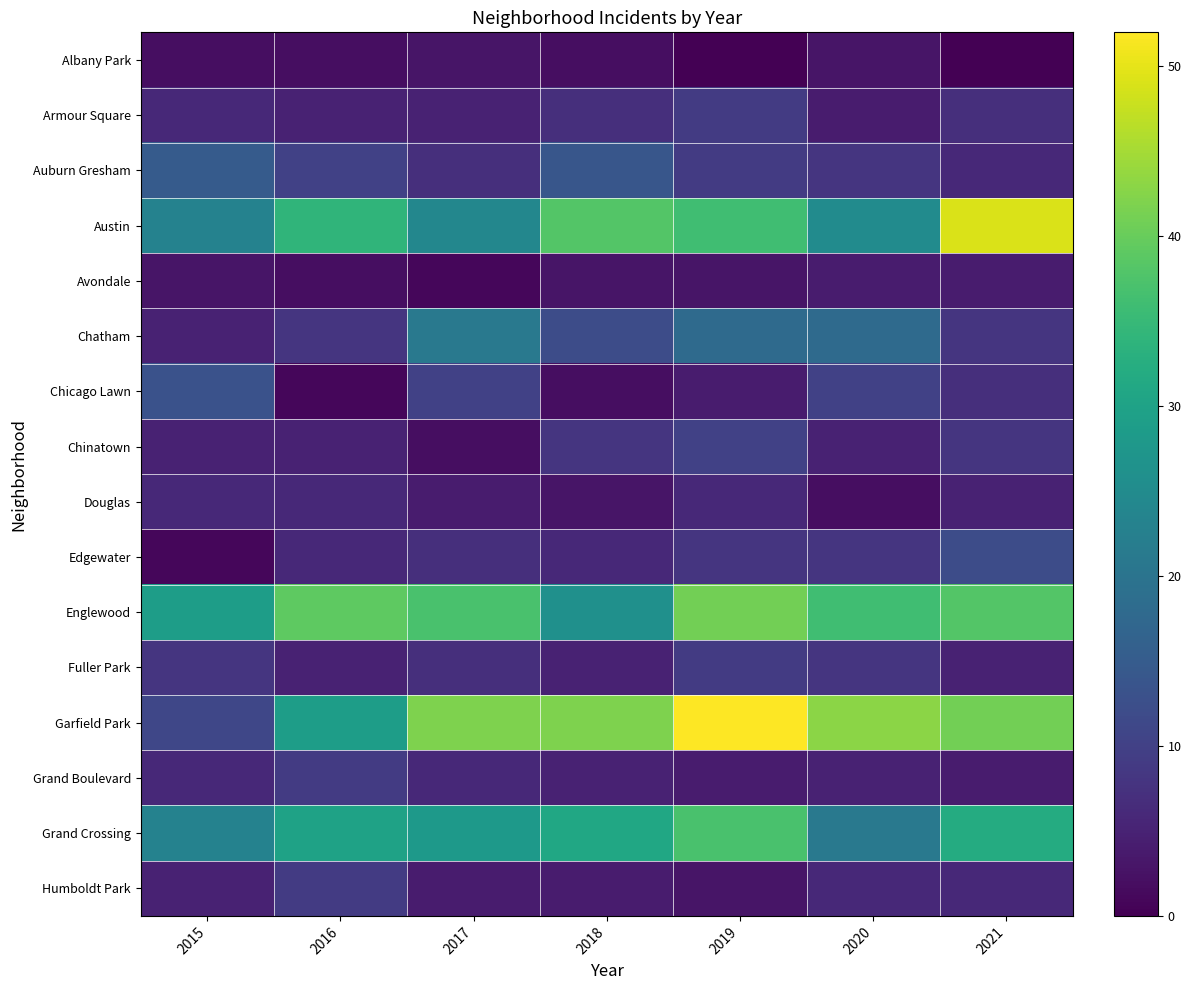

Which series changed the most between 2017 and 2019?

Austin